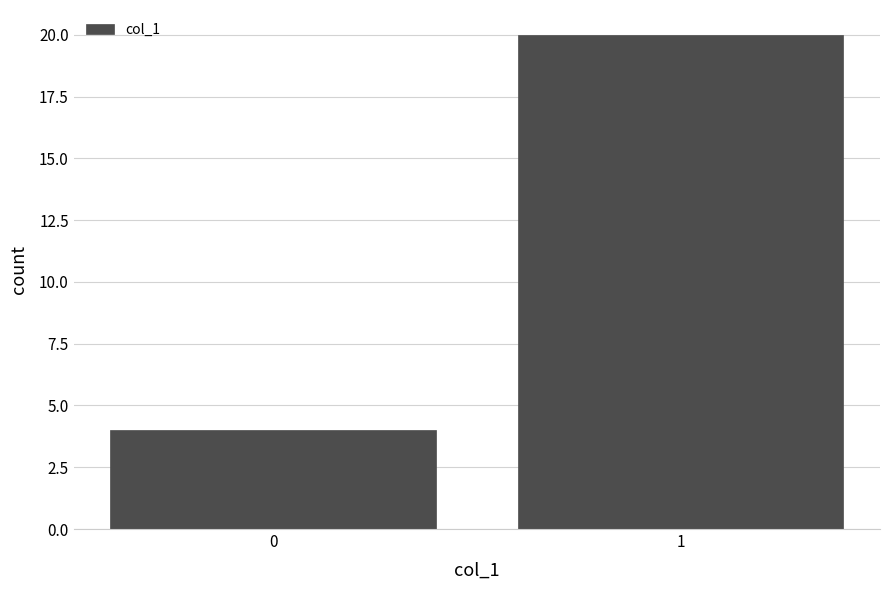

Reading left to right, what are all the values shown in this chart?

0=4	1=20